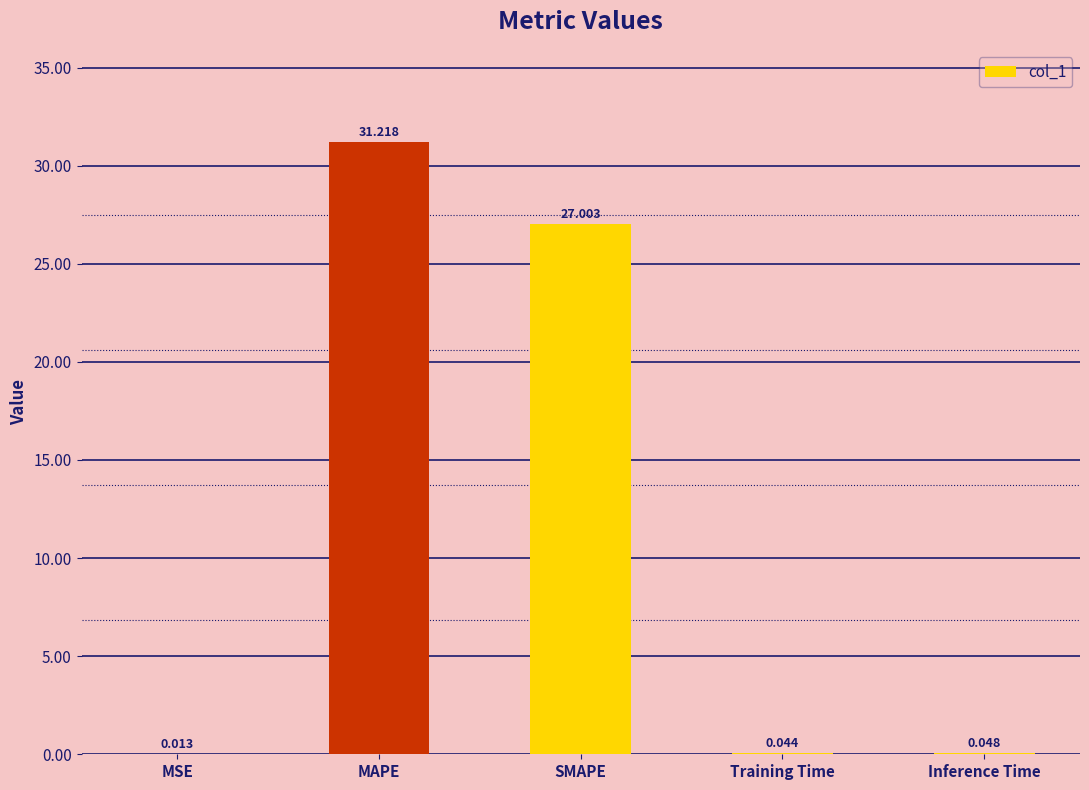

Which has a higher value, SMAPE or Training Time?

SMAPE